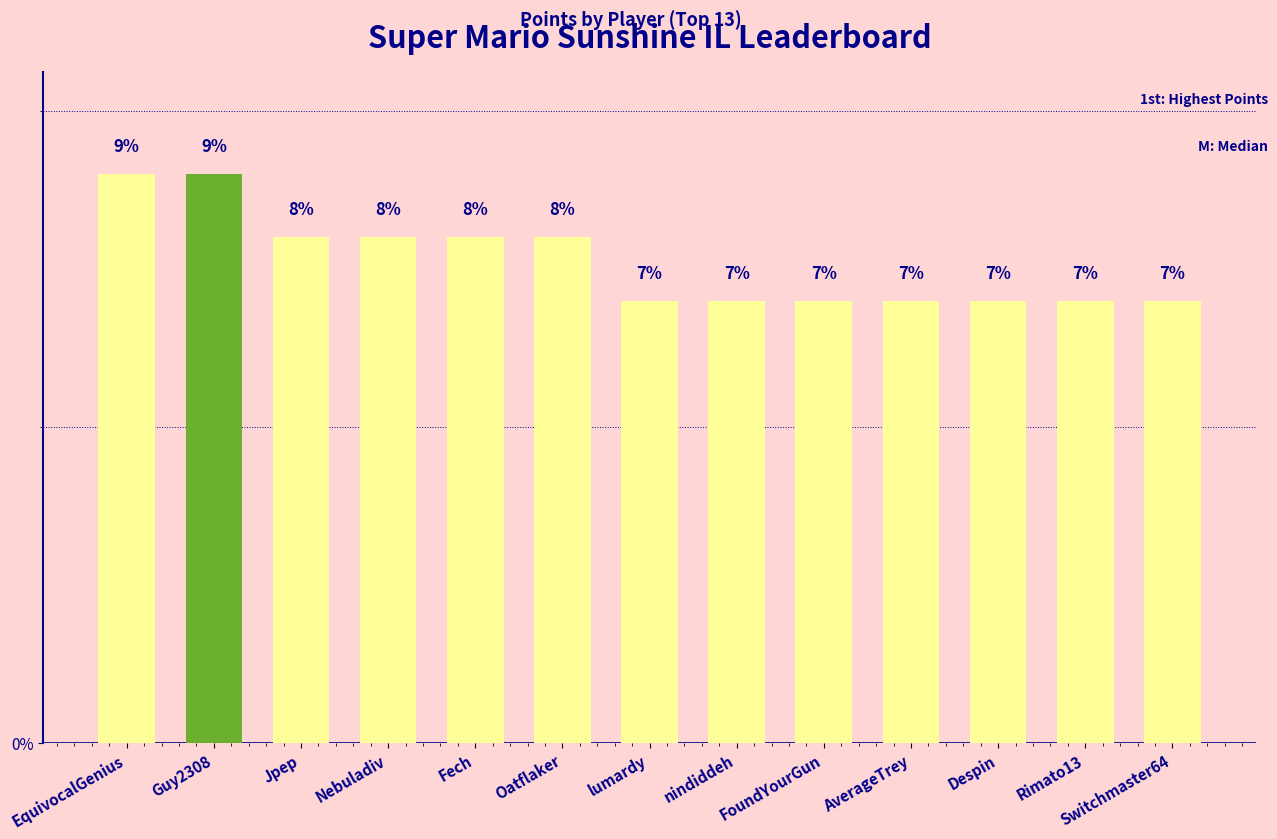

What is the ratio of the value at nindiddeh to the value at lumardy?

1.0